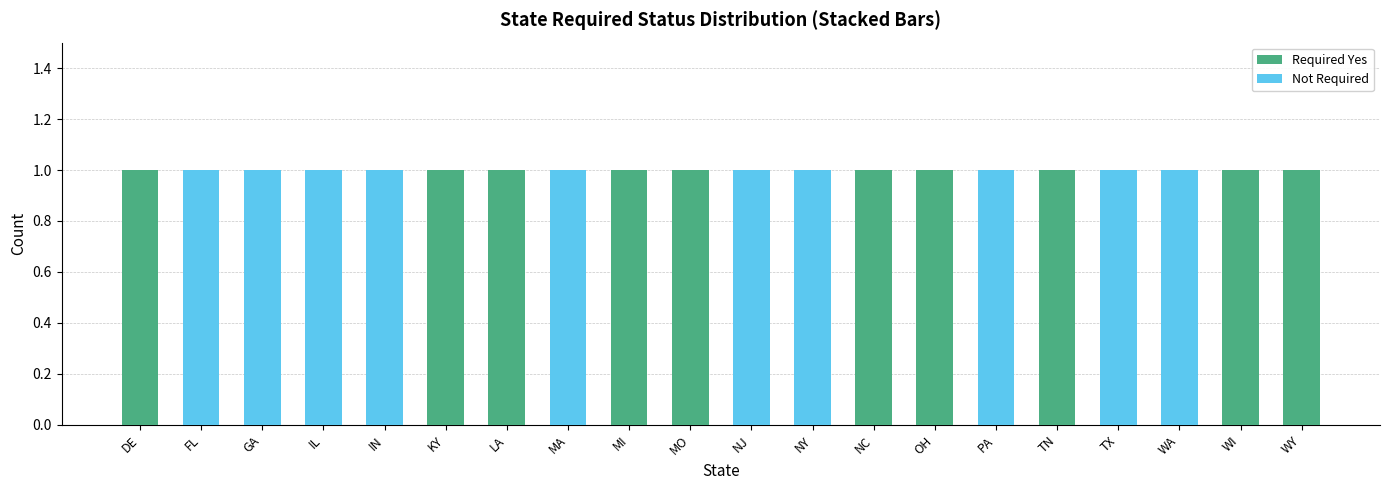

The Required Yes series shows 0 at GA. True or false?

True